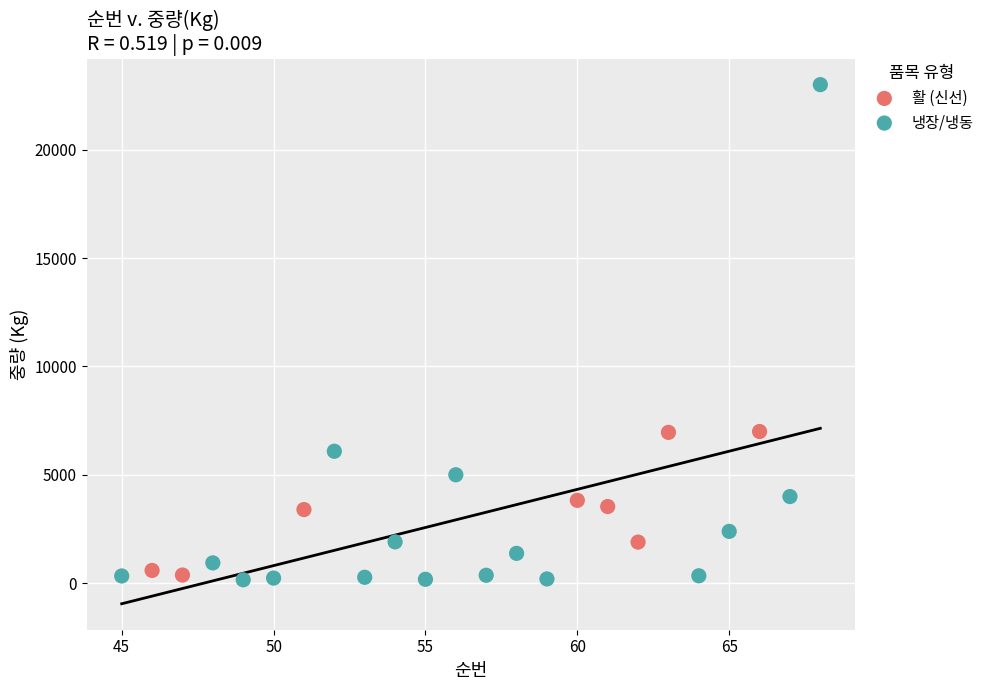

Which series has the widest spread of Y values?

냉장/냉동